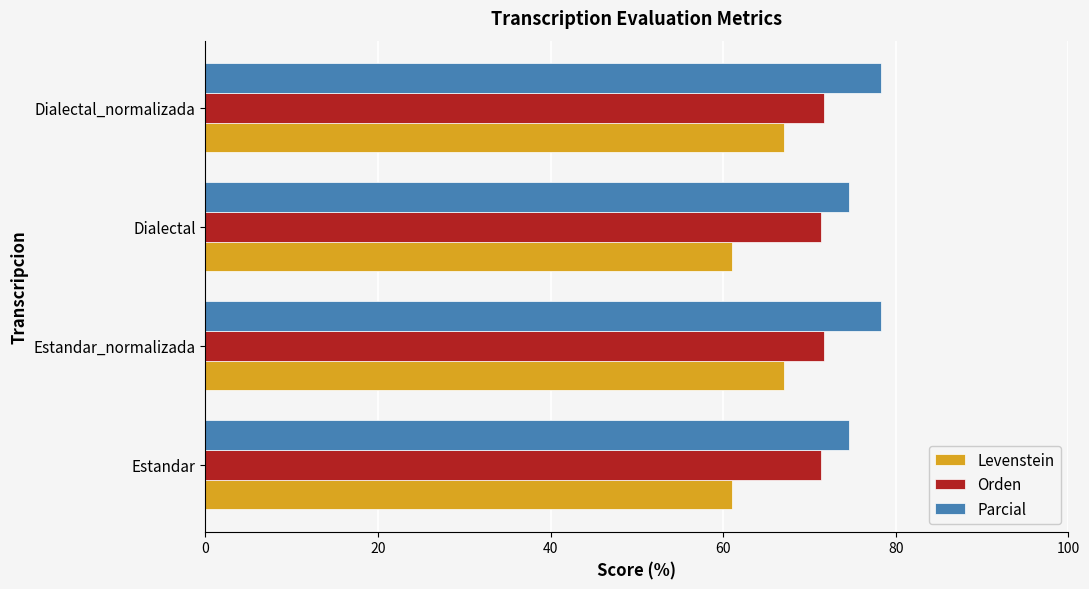

Rank the series by their maximum value, from highest to lowest.

Parcial, Orden, Levenstein